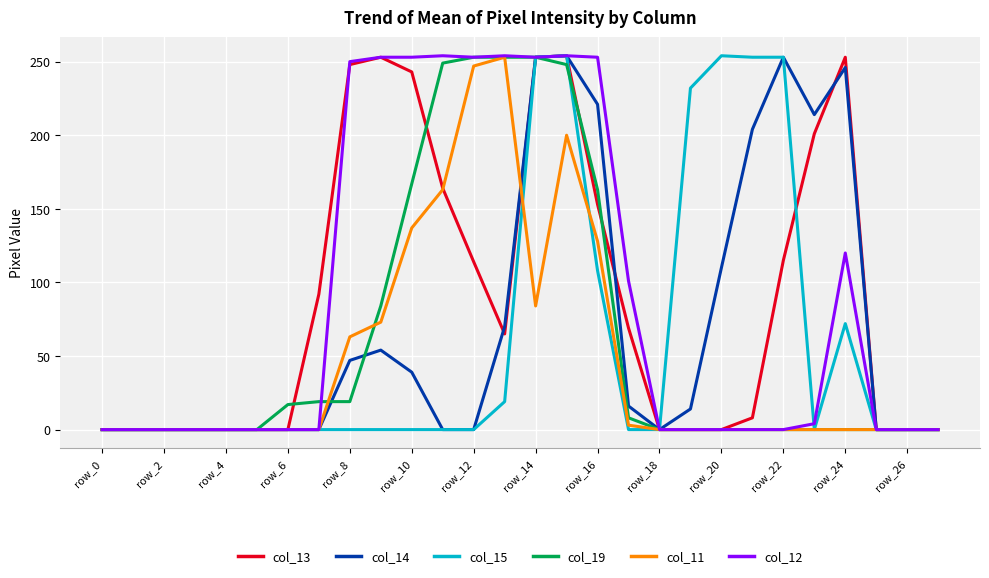

Does the chart have visible grid lines?

Yes